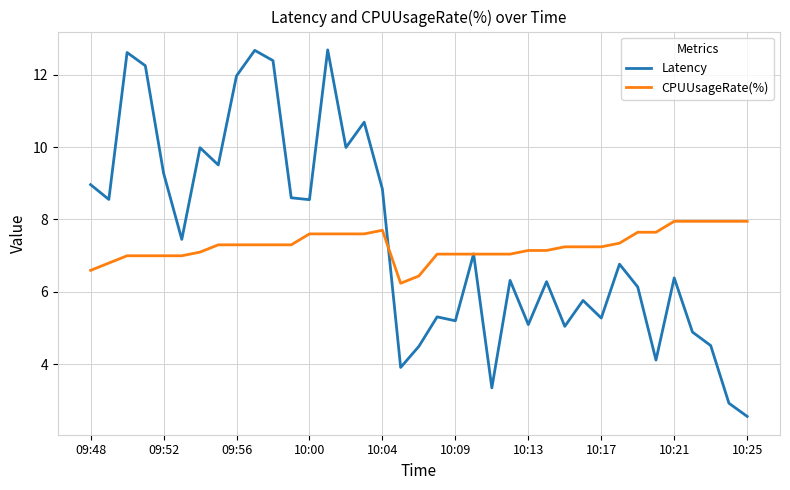

Rank the series by their maximum value, from lowest to highest.

CPUUsageRate(%), Latency